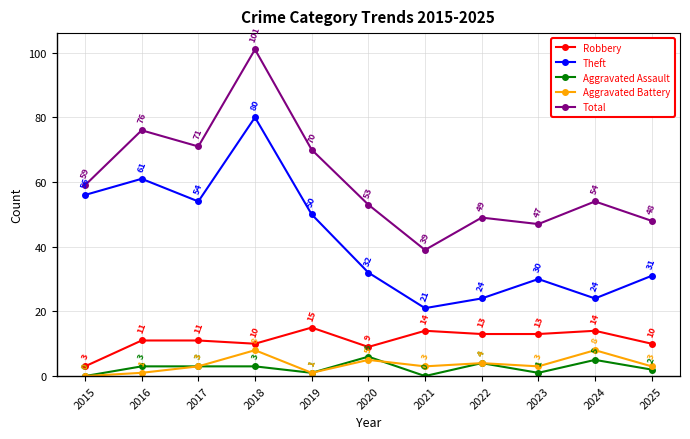

Where is Total nearest to the value 70?

2019